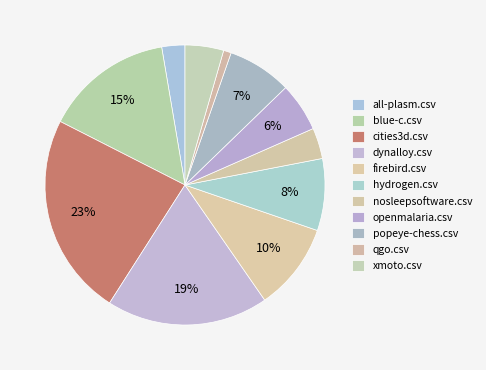

Count the number of slices in the pie.

11